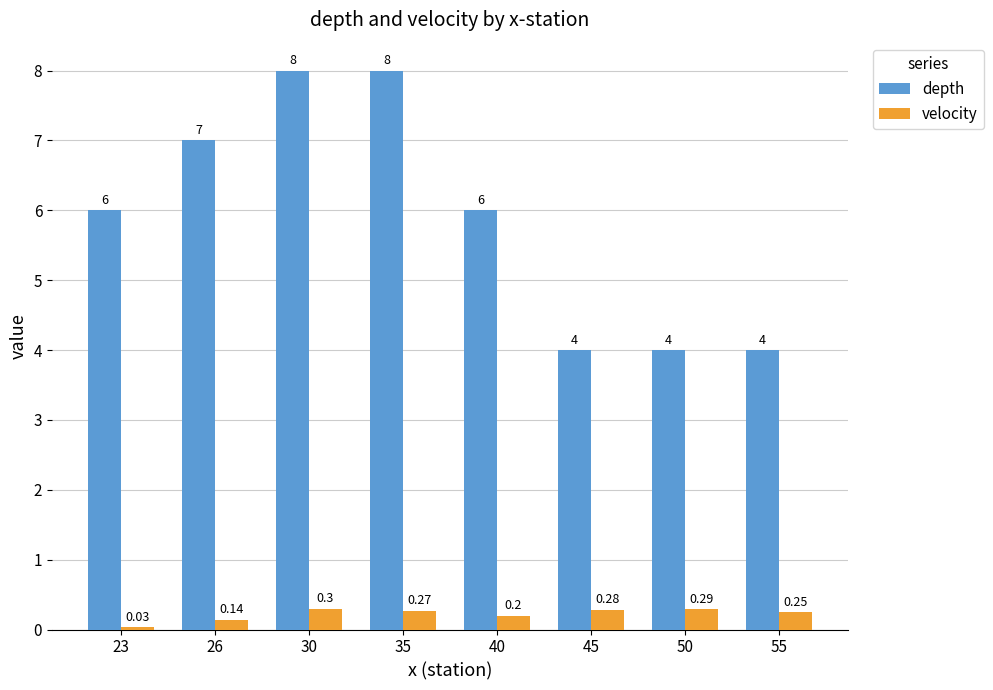

True or false: depth has a value of 4.7 at 30.

False